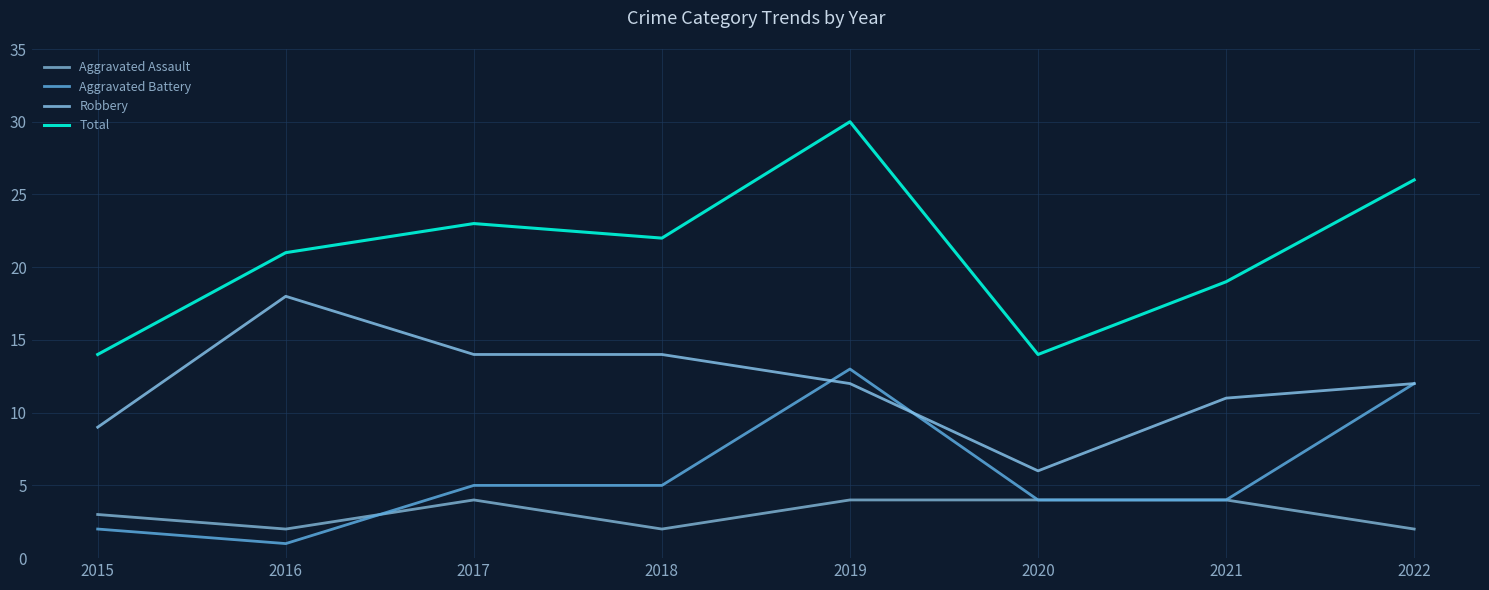

Where does the Robbery series first go above 12?

2016